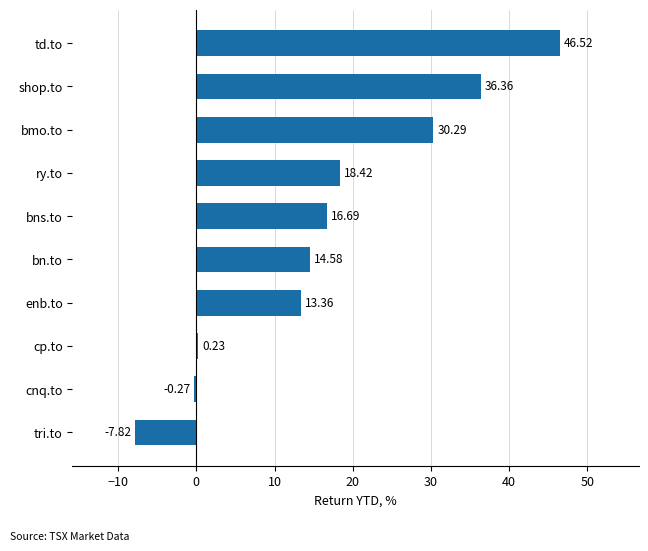

What is the sum of all values?

168.4